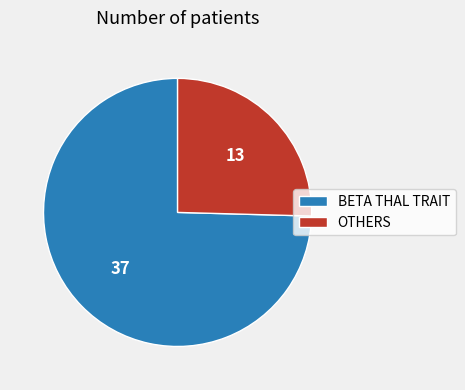

Combined, do BETA THAL TRAIT and OTHERS account for over 50%?

Yes